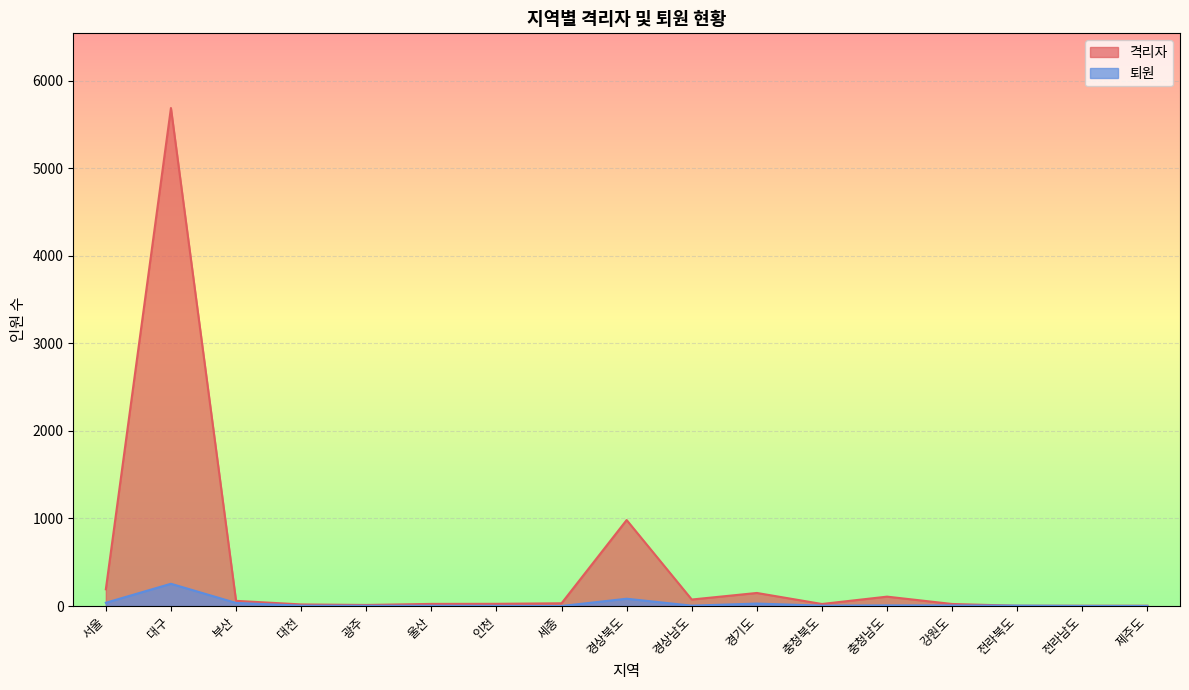

Between which two adjacent categories do 격리자 and 퇴원 first intersect?

강원도 and 전라북도